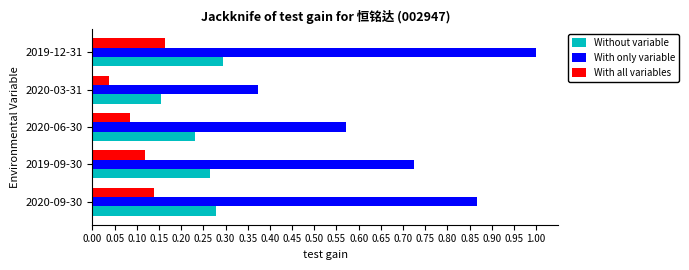

Read the With only variable value at 2019-12-31.

1.0